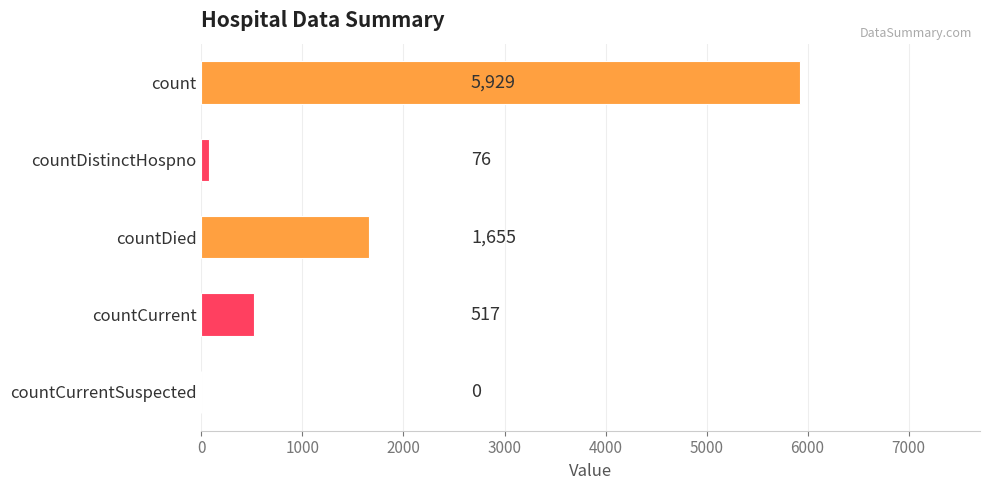

What is the sum of the values at countDistinctHospno and count?

6005